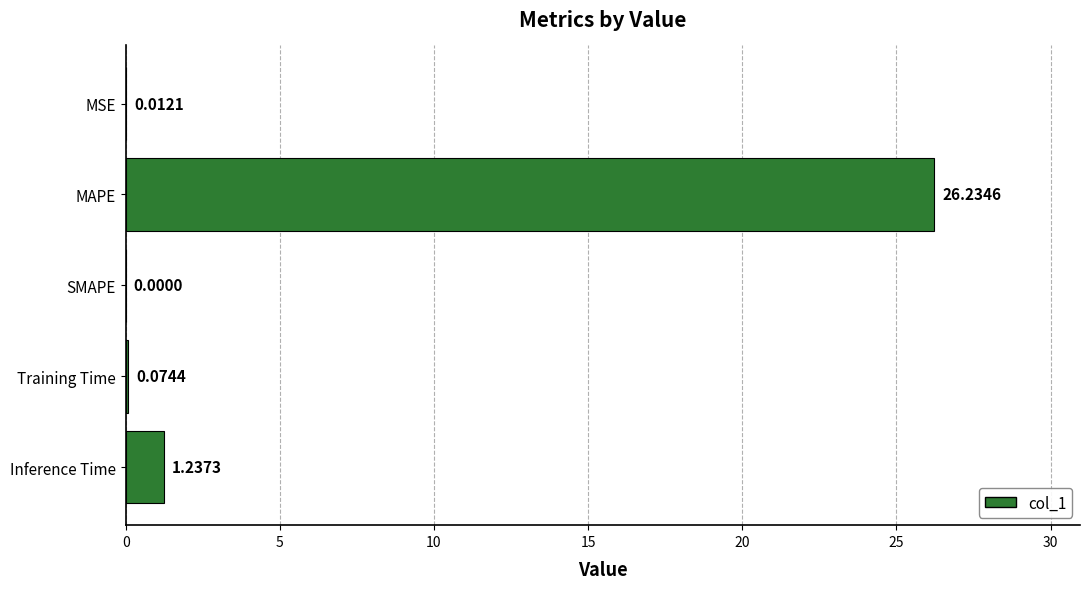

How many positive values are there?

4